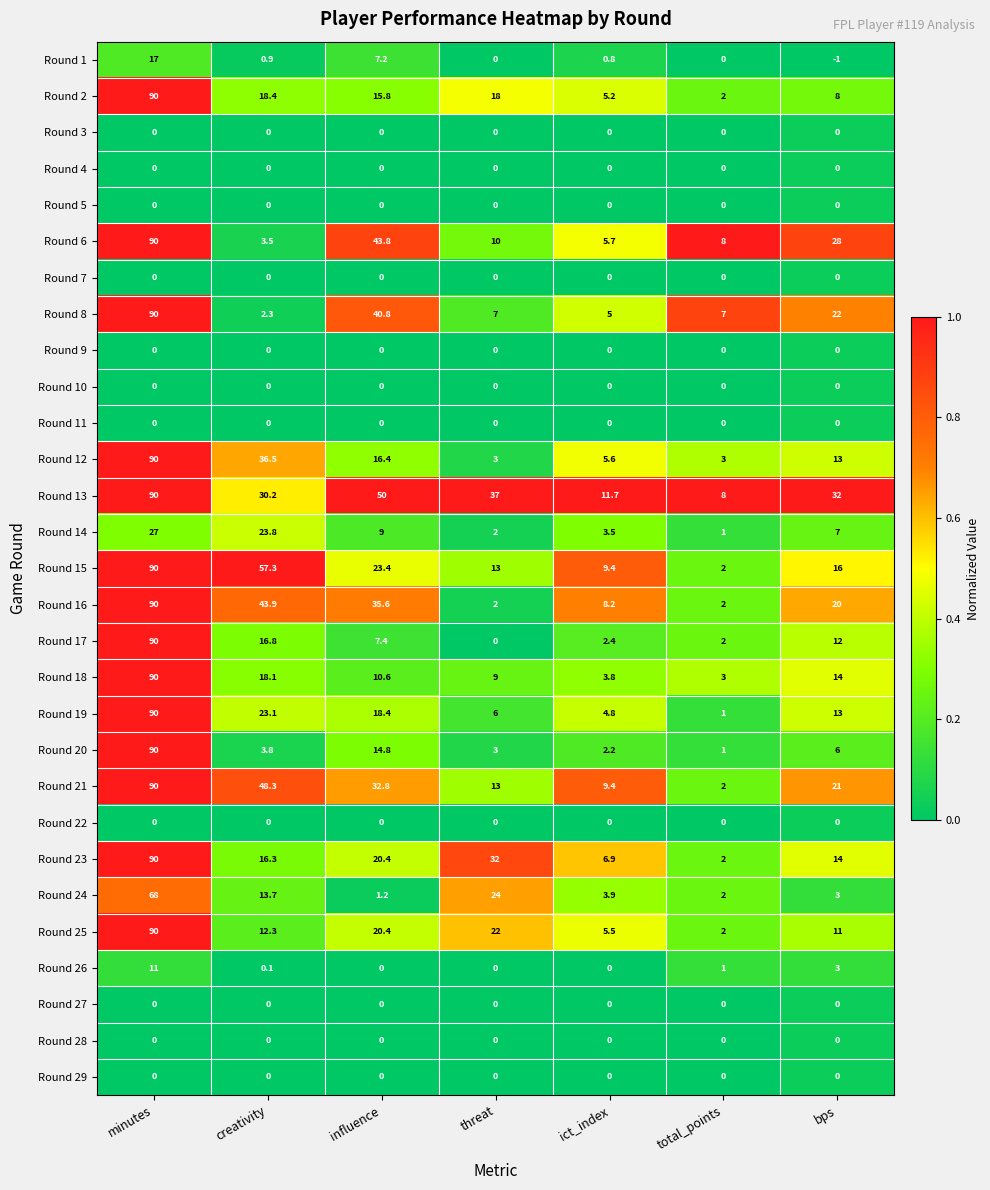

At which label does Round 19 first exceed 13?

minutes